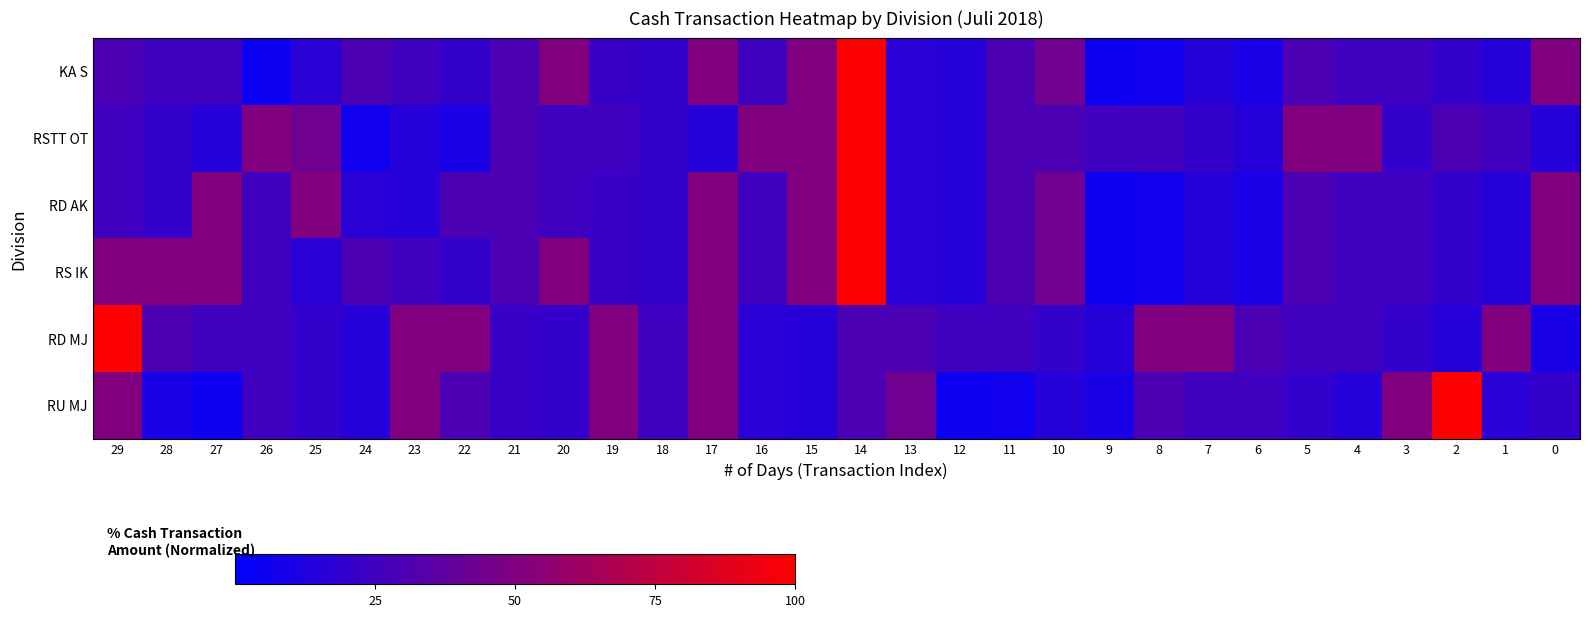

What is the maximum value shown in the chart?

100.0